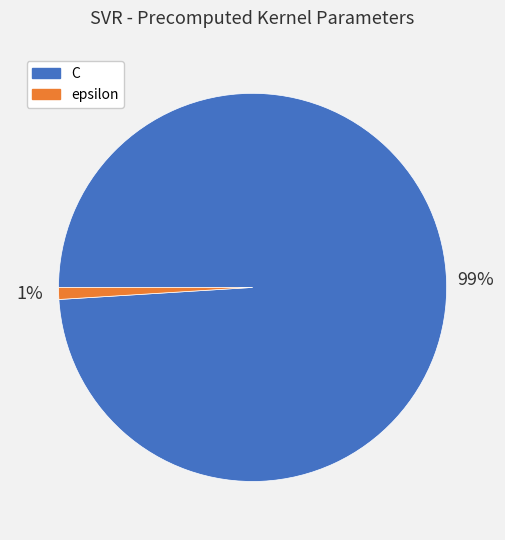

To the nearest percent, what is the difference between the largest and smallest slice percentages?

98%